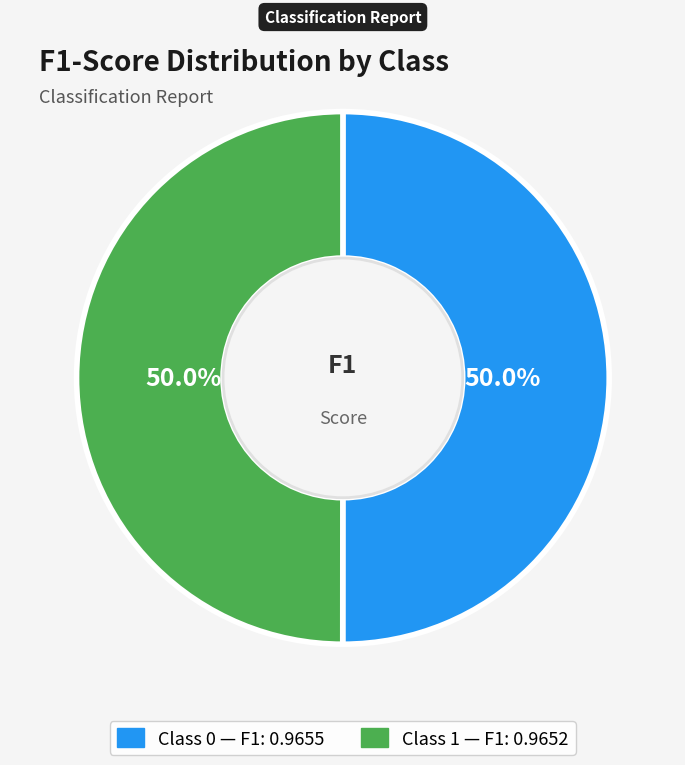

How many slices are in this pie chart?

2